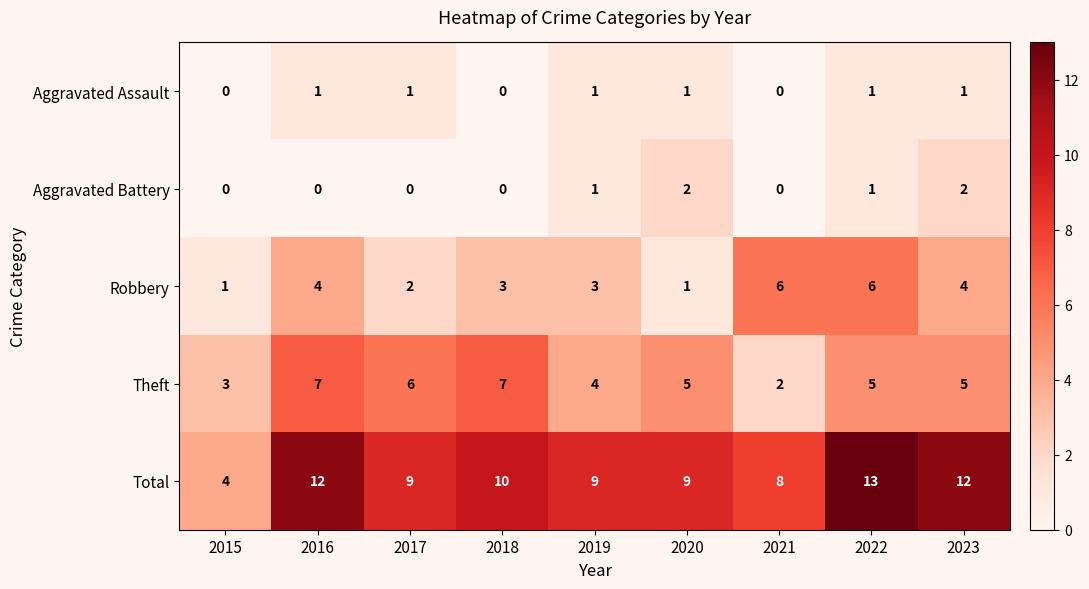

What is the difference between the Robbery values at 2020 and 2022?

5